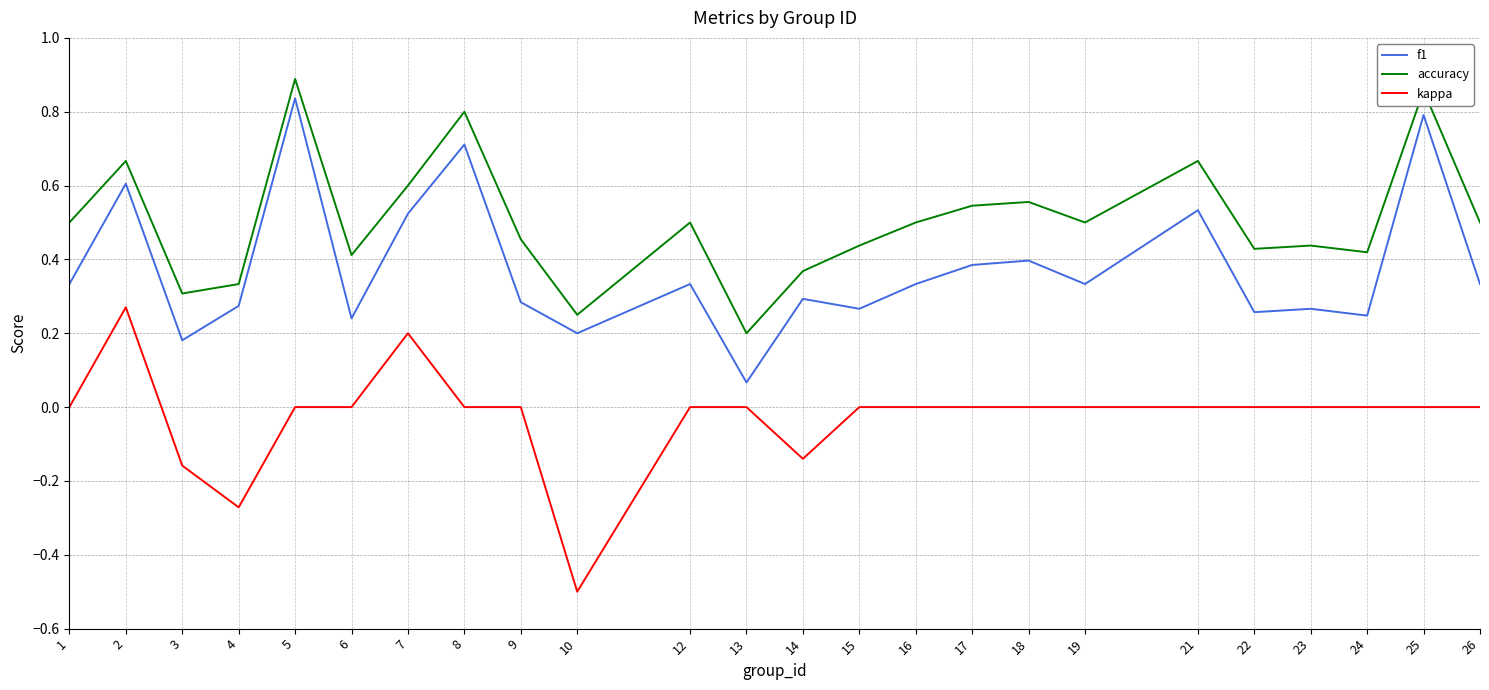

List the series in order of their overall mean, lowest first.

kappa, f1, accuracy